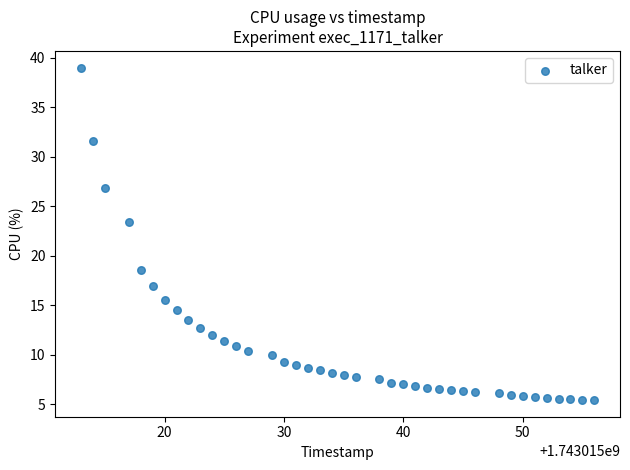

What is the range of X values (max minus min)?

43.0